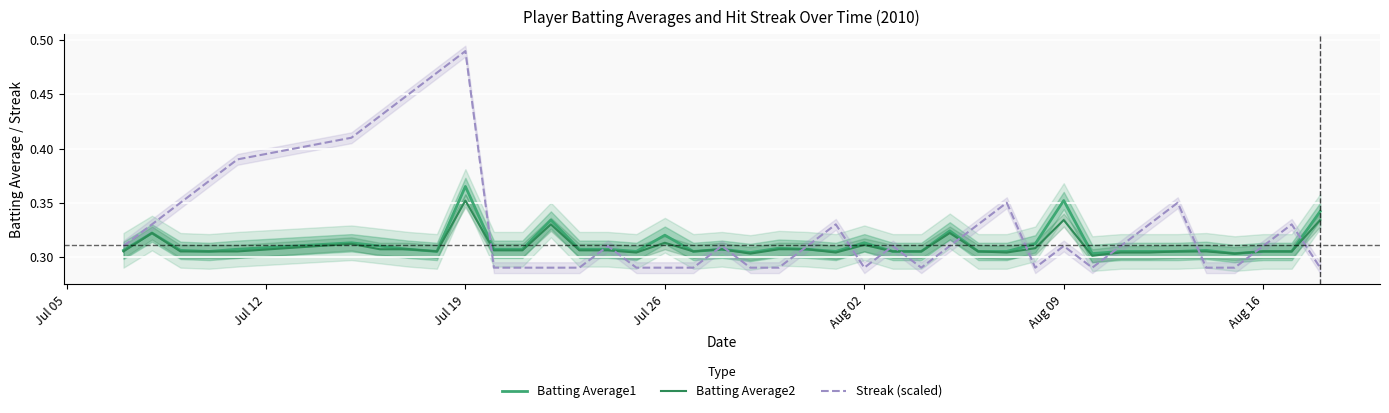

Which category has the highest value in the Batting Average1 series?

Jul 19